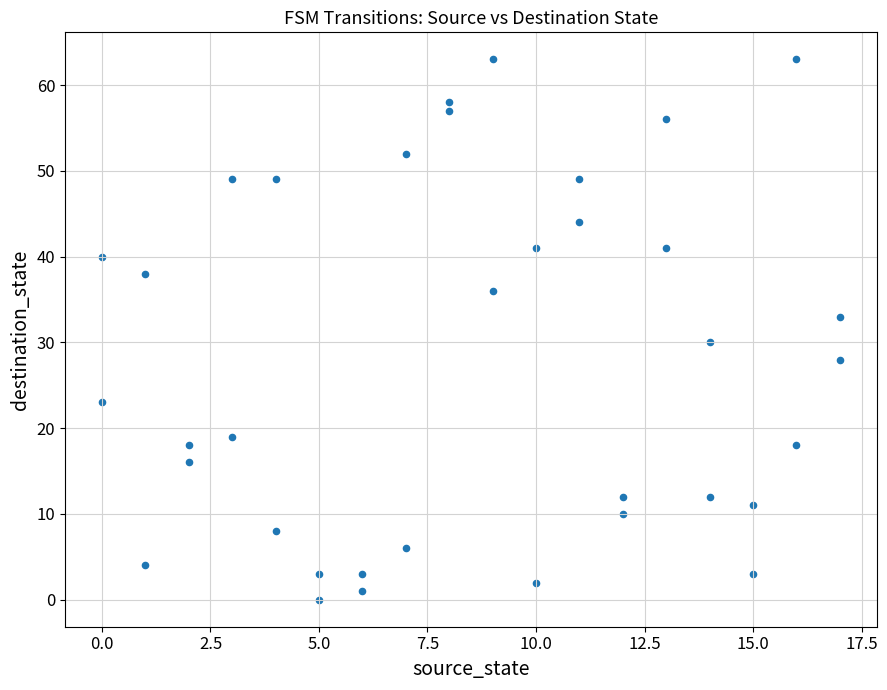

What is the range of Y values (max minus min)?

63